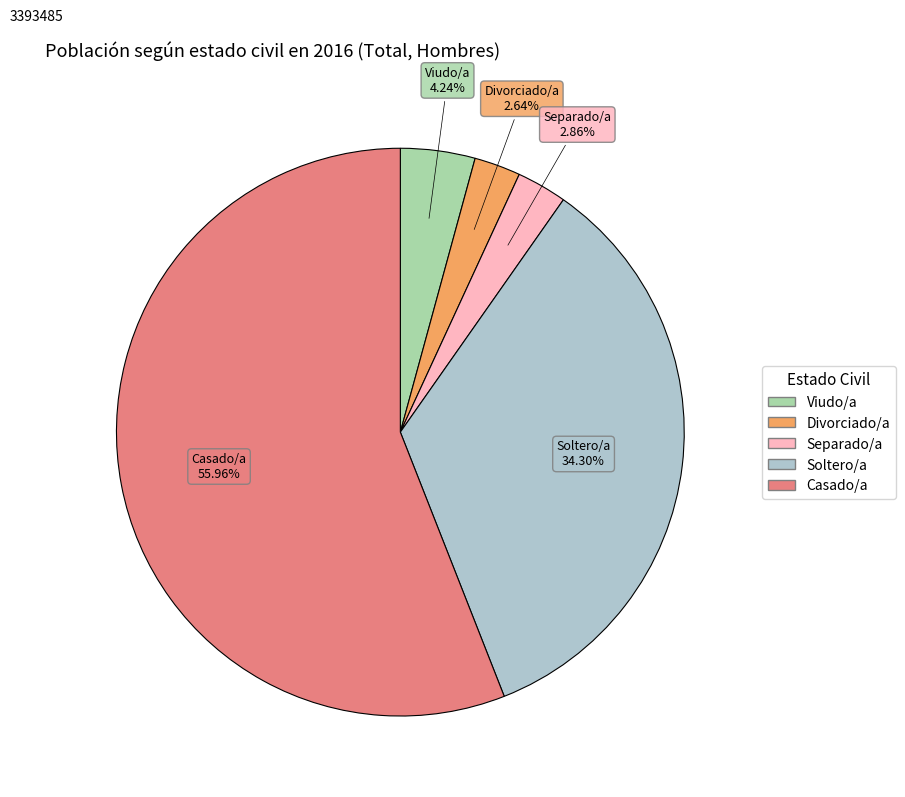

Count the number of slices in the pie.

5